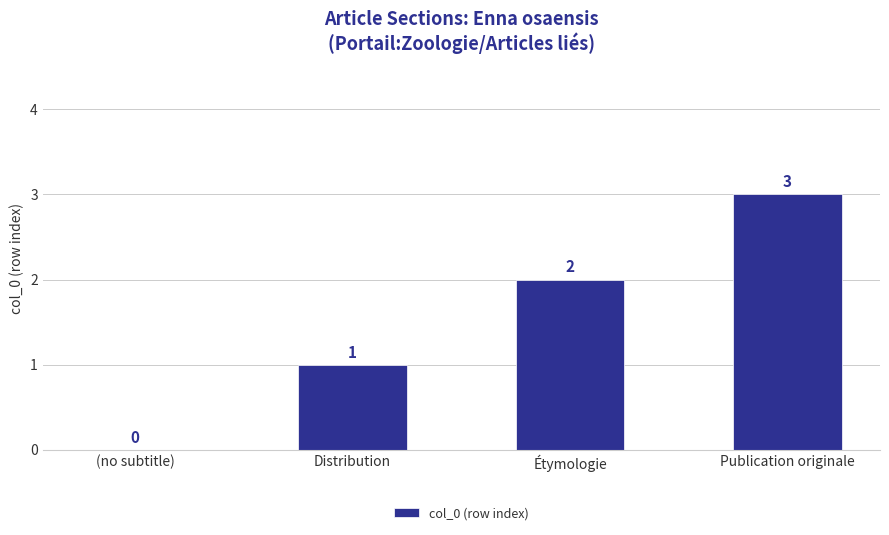

Is it true that the value at Étymologie is 1?

False